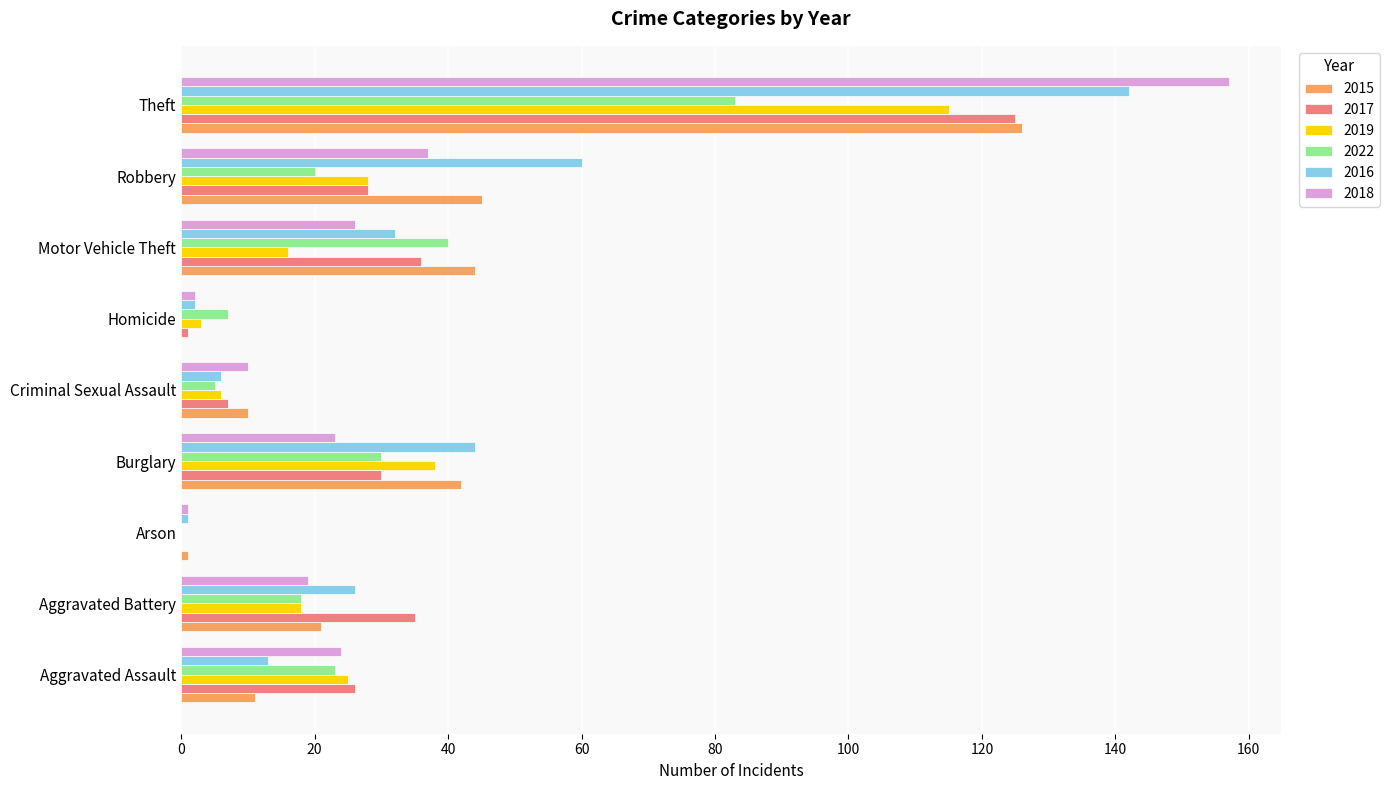

What is the spread (max minus min) of values at Burglary?

21